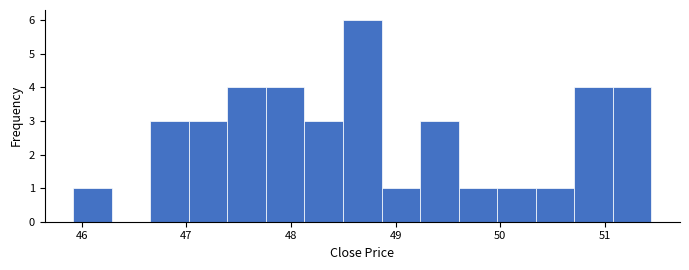

Around what value on the x-axis is the tallest bar? Give the approximate position of its centre, as read against the axis.

48.7